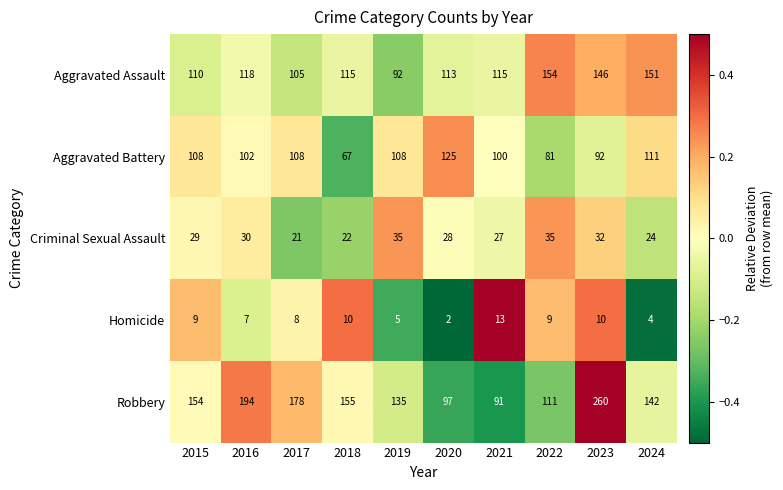

Which series has the largest total across all categories?

Robbery